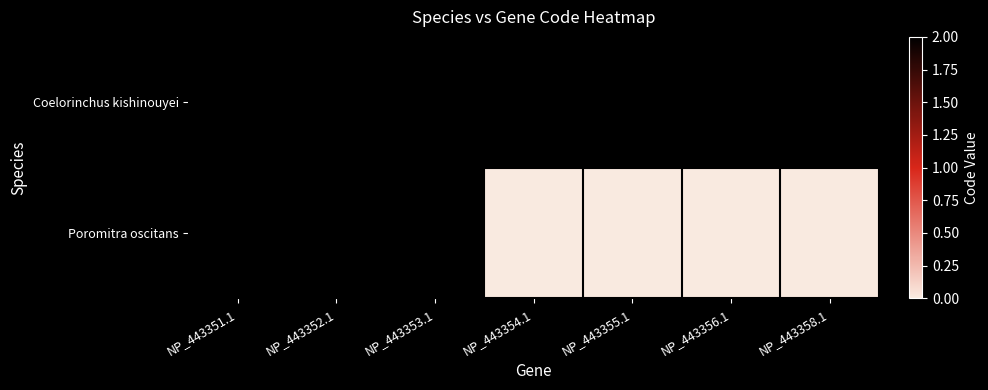

Reading left to right, transcribe all the data shown in this chart.

Coelorinchus kishinouyei: NP_443351.1=2	NP_443352.1=2	NP_443353.1=2	NP_443354.1=2	NP_443355.1=2	NP_443356.1=2	NP_443358.1=2
Poromitra oscitans: NP_443351.1=2	NP_443352.1=2	NP_443353.1=2	NP_443354.1=0	NP_443355.1=0	NP_443356.1=0	NP_443358.1=0